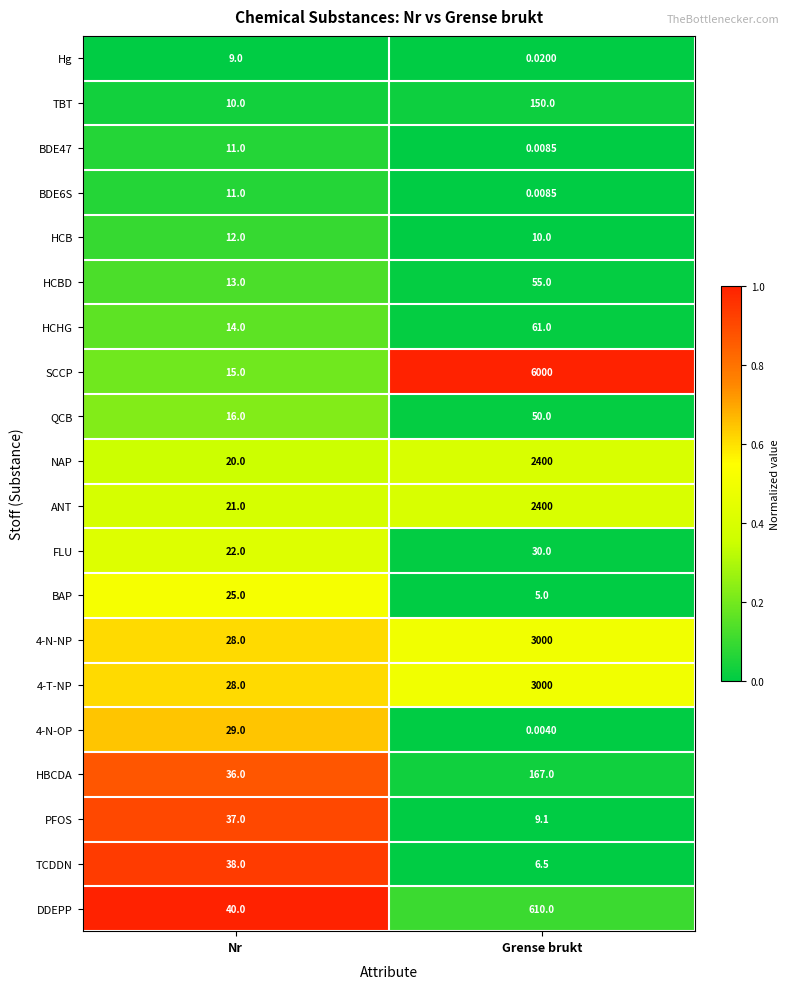

Which label corresponds to the smallest value in the chart?

Grense brukt